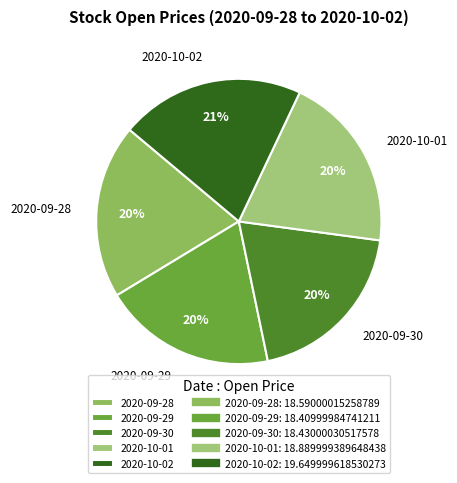

Is the sum of 2020-10-01 and 2020-09-28 greater than half?

No